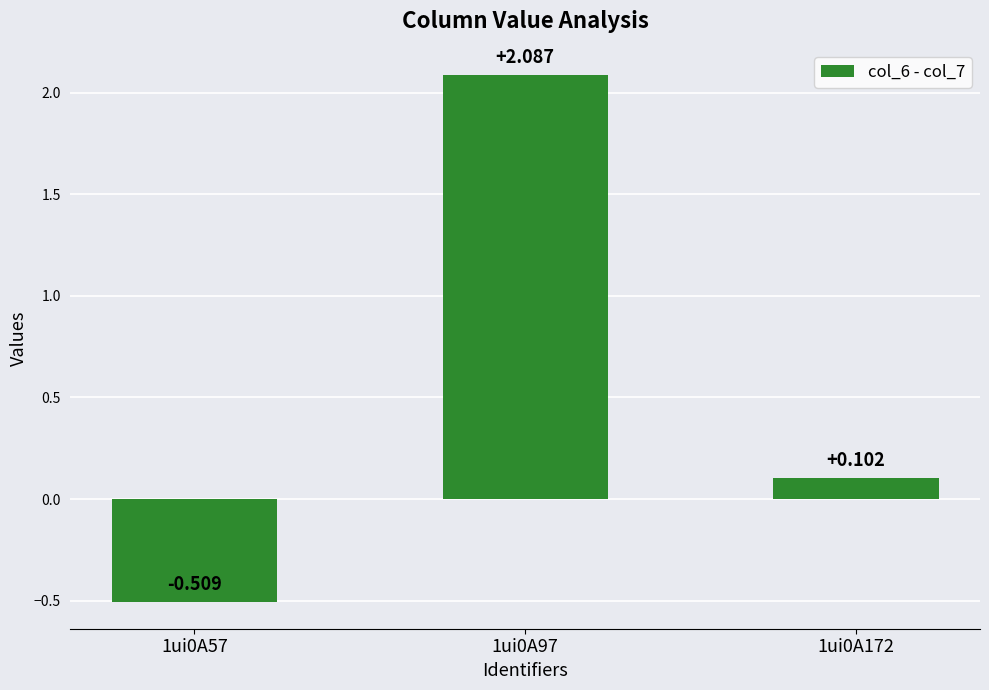

Is it true that the value at 1ui0A172 is 0.1?

False